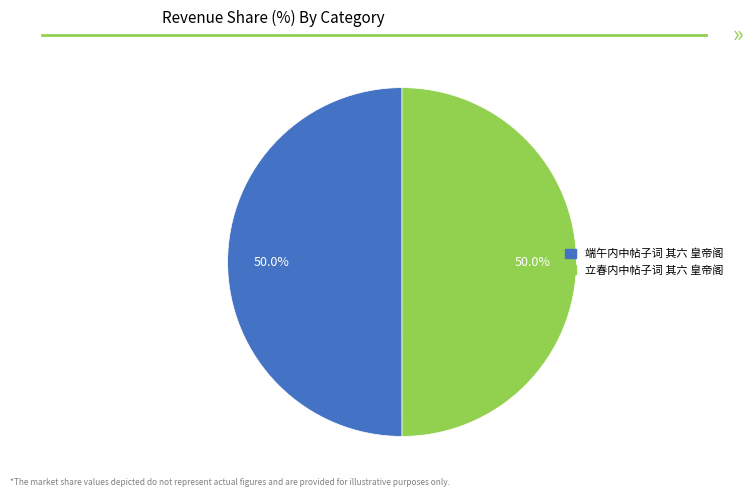

Approximately how many times larger is the value at 端午内中帖子词 其六 皇帝阁 compared to 立春内中帖子词 其六 皇帝阁?

1.0